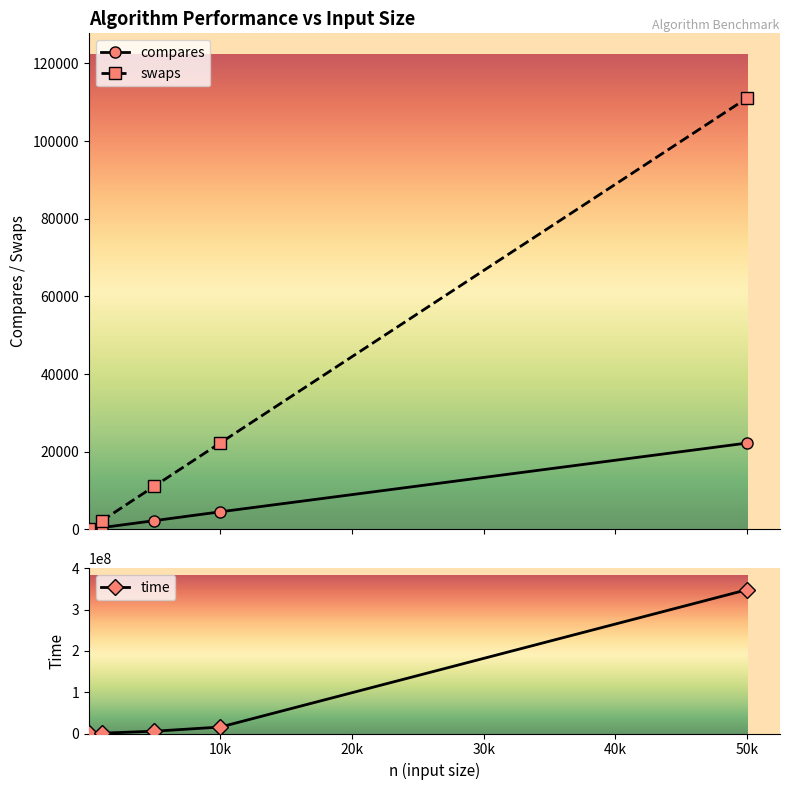

What is the maximum value shown in the chart?

347982284